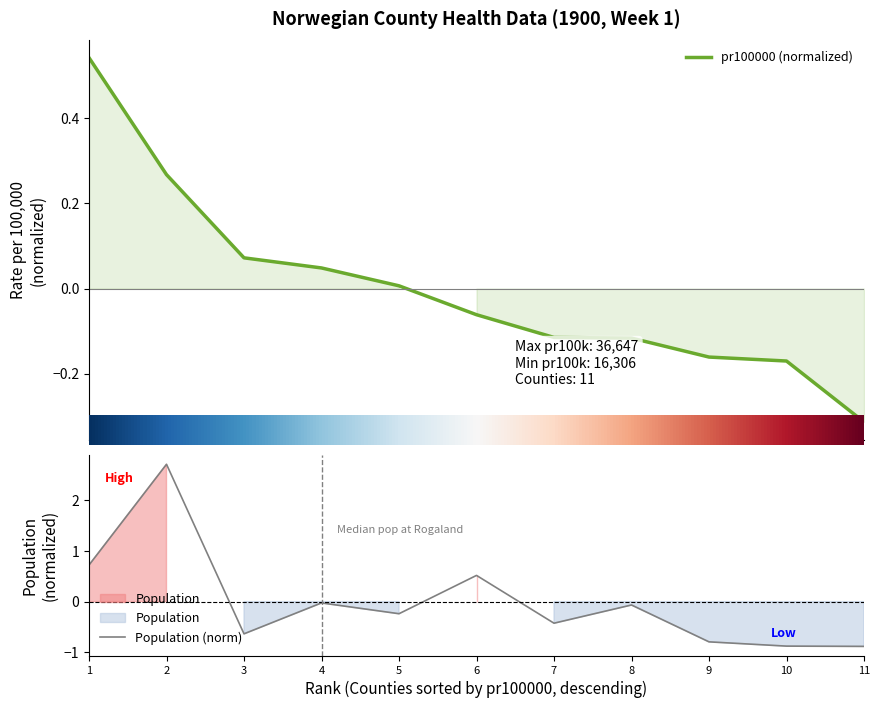

Reading left to right, extract all data points from this chart.

pr100000 (normalized): 0.5	0.3	0.1	0.0	0.0	-0.1	-0.1	-0.1	-0.2	-0.2	-0.3
Population (norm): 0.7	2.7	-0.6	-0.0	-0.2	0.5	-0.4	-0.1	-0.8	-0.9	-0.9